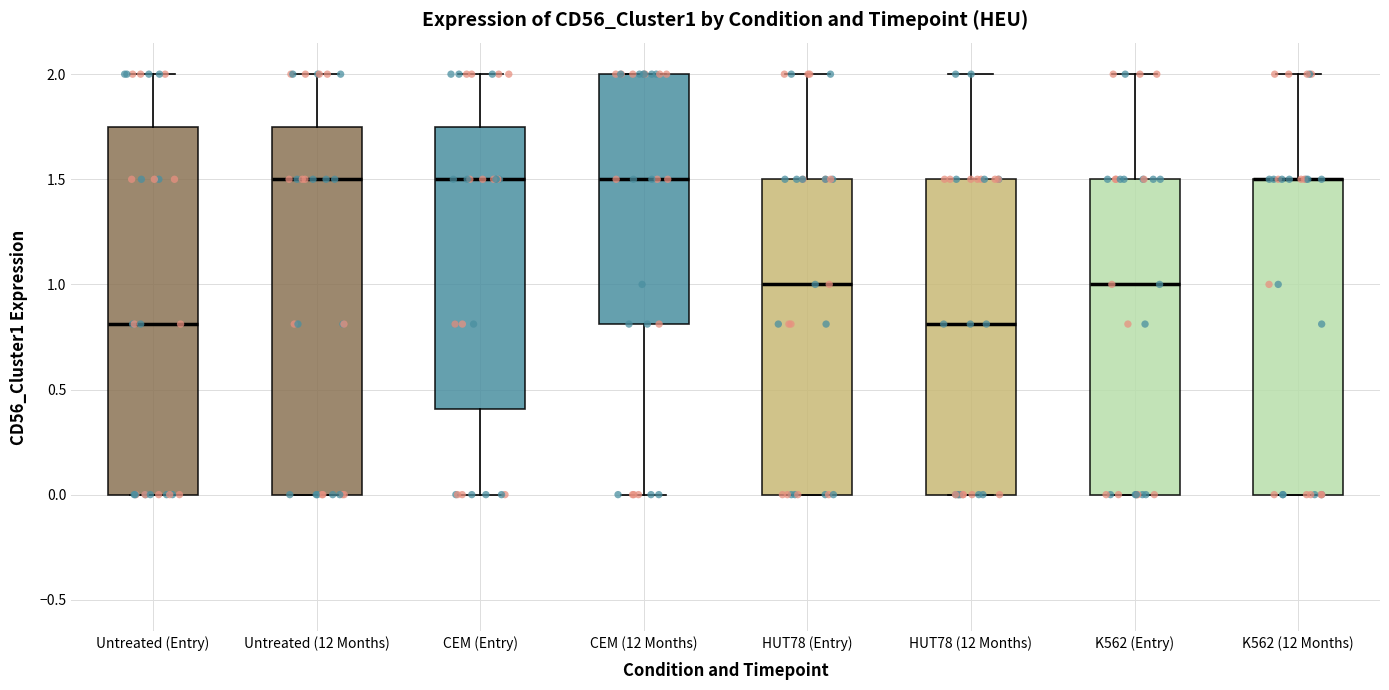

Reading left to right, transcribe this box plot: for each box, give where its median line is, the range the box spans, and where its two whiskers end, as read against the y-axis. The values are not printed on the chart, so give them approximately, as read against the axis.

Untreated (Entry): median 0.80, box 0.00 to 1.75, whiskers 0.00 to 2.00
Untreated (12 Months): median 1.50, box 0.00 to 1.75, whiskers 0.00 to 2.00
CEM (Entry): median 1.50, box 0.40 to 1.75, whiskers 0.00 to 2.00
CEM (12 Months): median 1.50, box 0.80 to 2.00, whiskers 0.00 to 2.00
HUT78 (Entry): median 1.00, box 0.00 to 1.50, whiskers 0.00 to 2.00
HUT78 (12 Months): median 0.80, box 0.00 to 1.50, whiskers 0.00 to 2.00
K562 (Entry): median 1.00, box 0.00 to 1.50, whiskers 0.00 to 2.00
K562 (12 Months): median 1.50 (drawn on the box's upper edge), box 0.00 to 1.50, whiskers 0.00 to 2.00